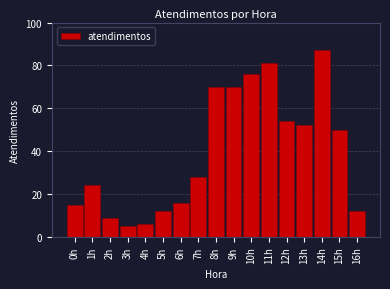

Reading right to left, transcribe all the data shown in this chart.

12	50	87	52	54	81	76	70	70	28	16	12	6	5	9	24	15